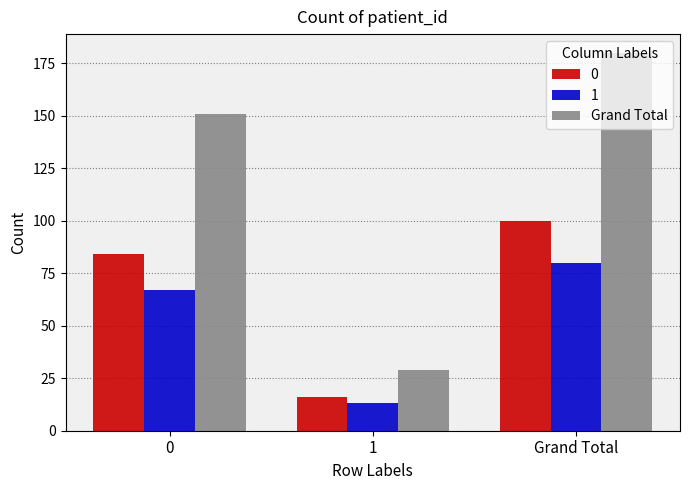

True or false: 1 has a value of 67 at 0.

True